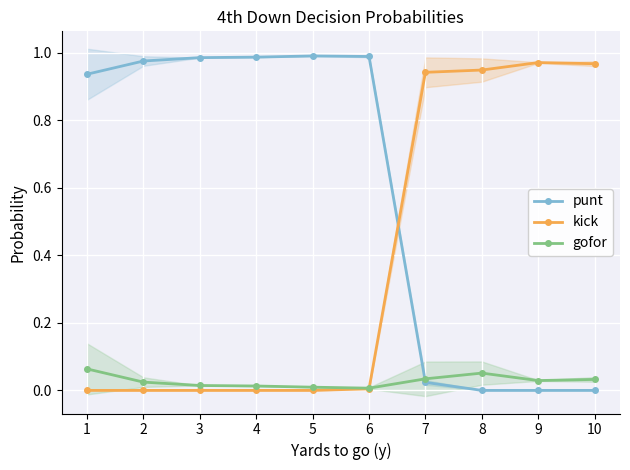

Rank the categories by punt value from lowest to highest.

8, 9, 10, 7, 1, 2, 3, 4, 6, 5